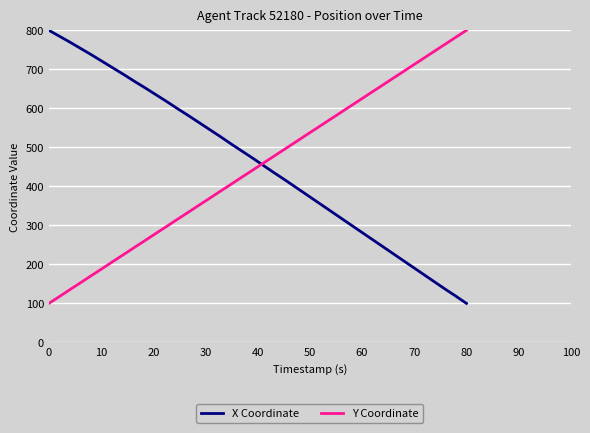

What is the highest value of the X Coordinate series?

800.0